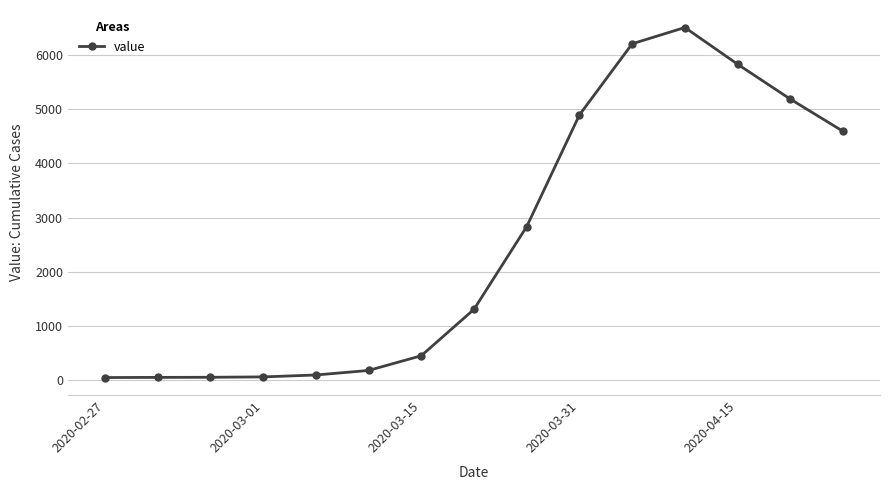

Count the number of categories in the chart.

15